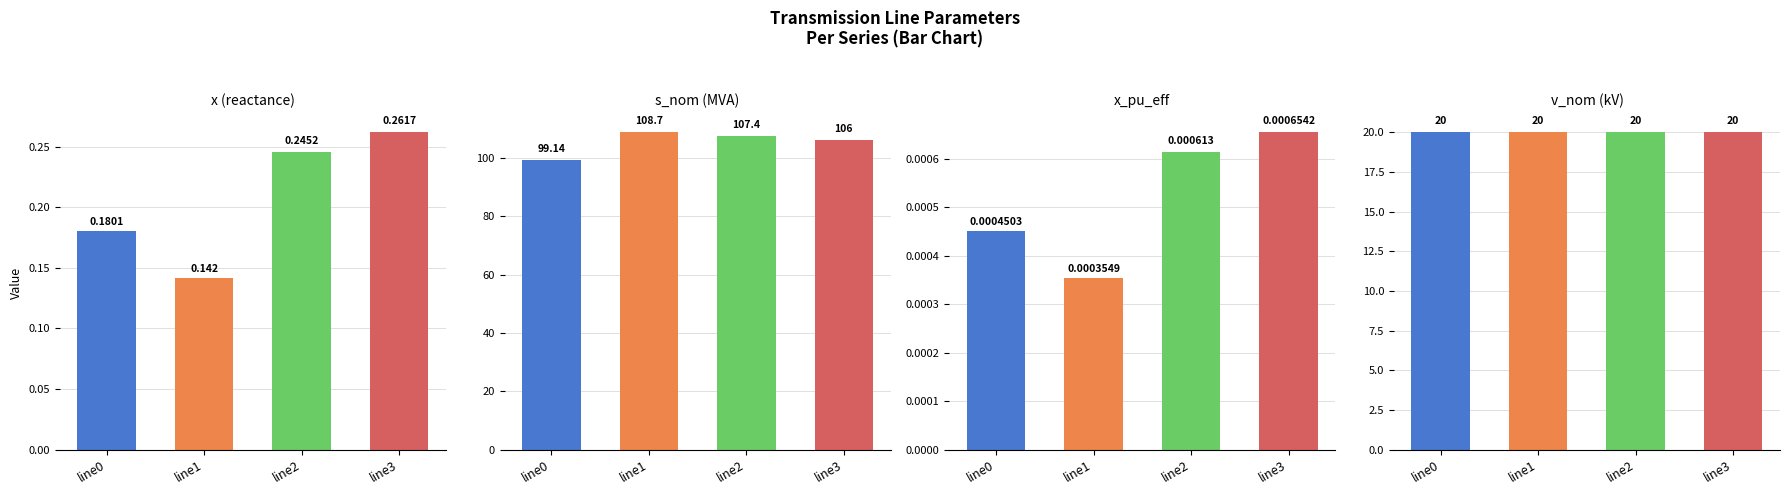

What is the lowest value of the x series?

0.1